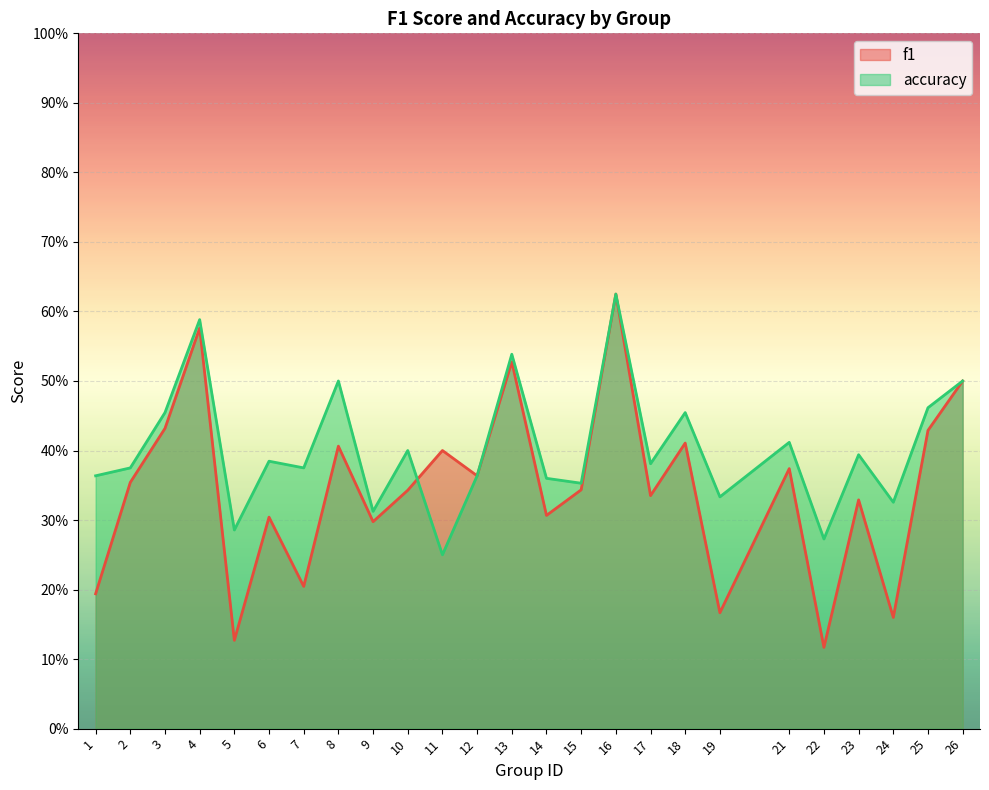

What is the minimum value shown in the chart?

0.1